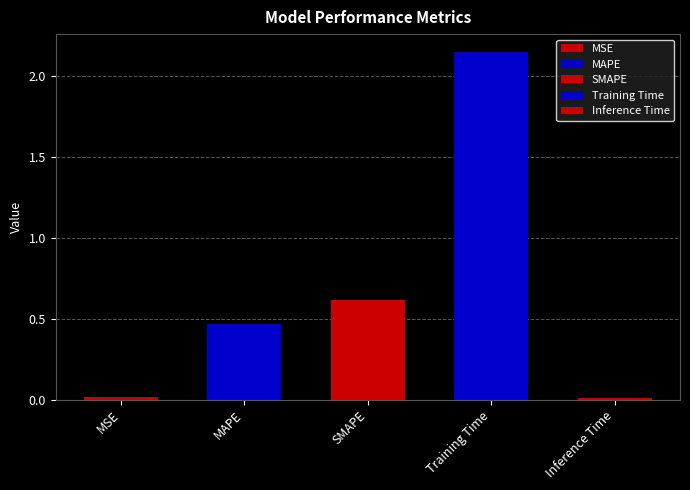

Which has a higher value, SMAPE or Inference Time?

SMAPE